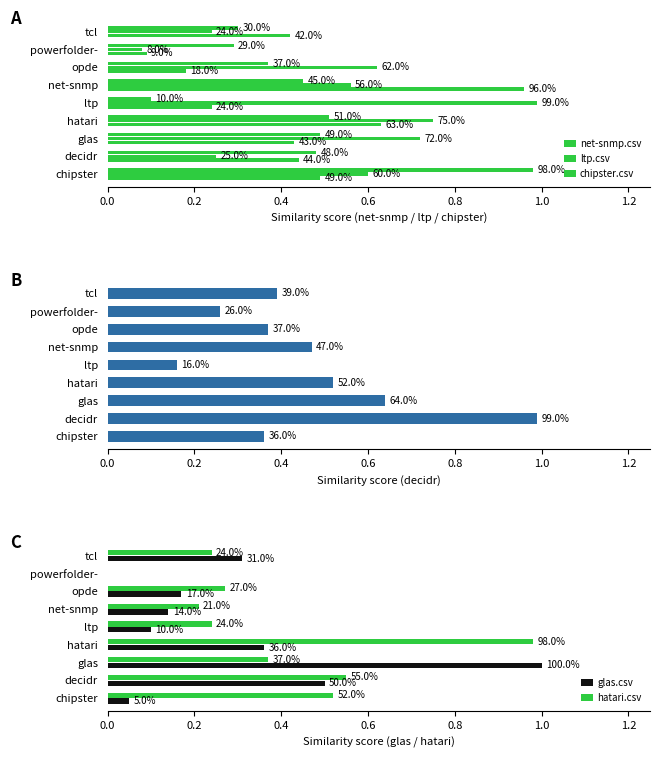

At how many categories does at least one series exceed 0?

9